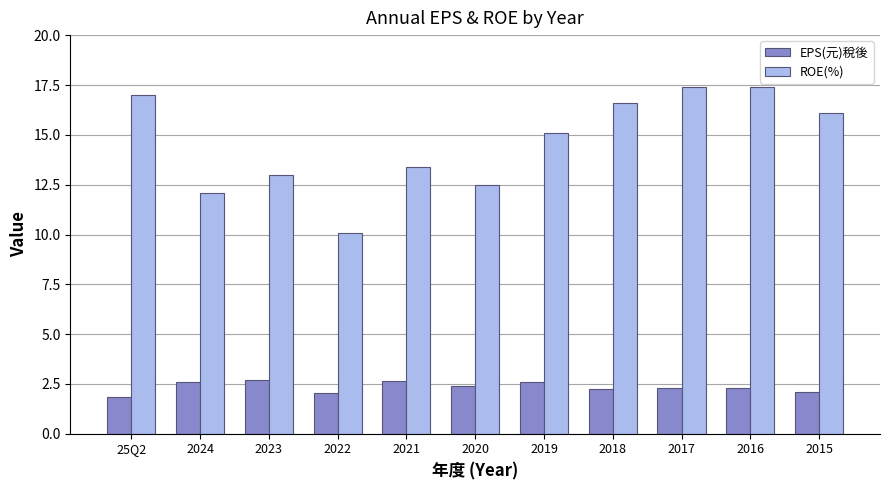

At 2024, list the series in order from largest to smallest.

ROE(%), EPS(元)稅後